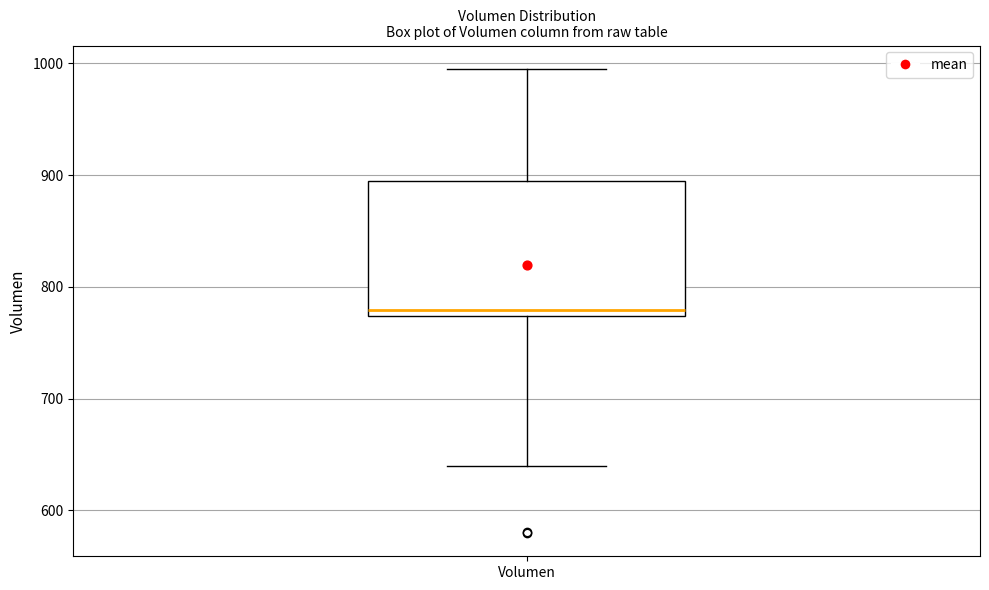

Where is the upper edge of the box for Volumen on the y-axis? The values are not printed on the chart, so give them approximately, as read against the axis.

890